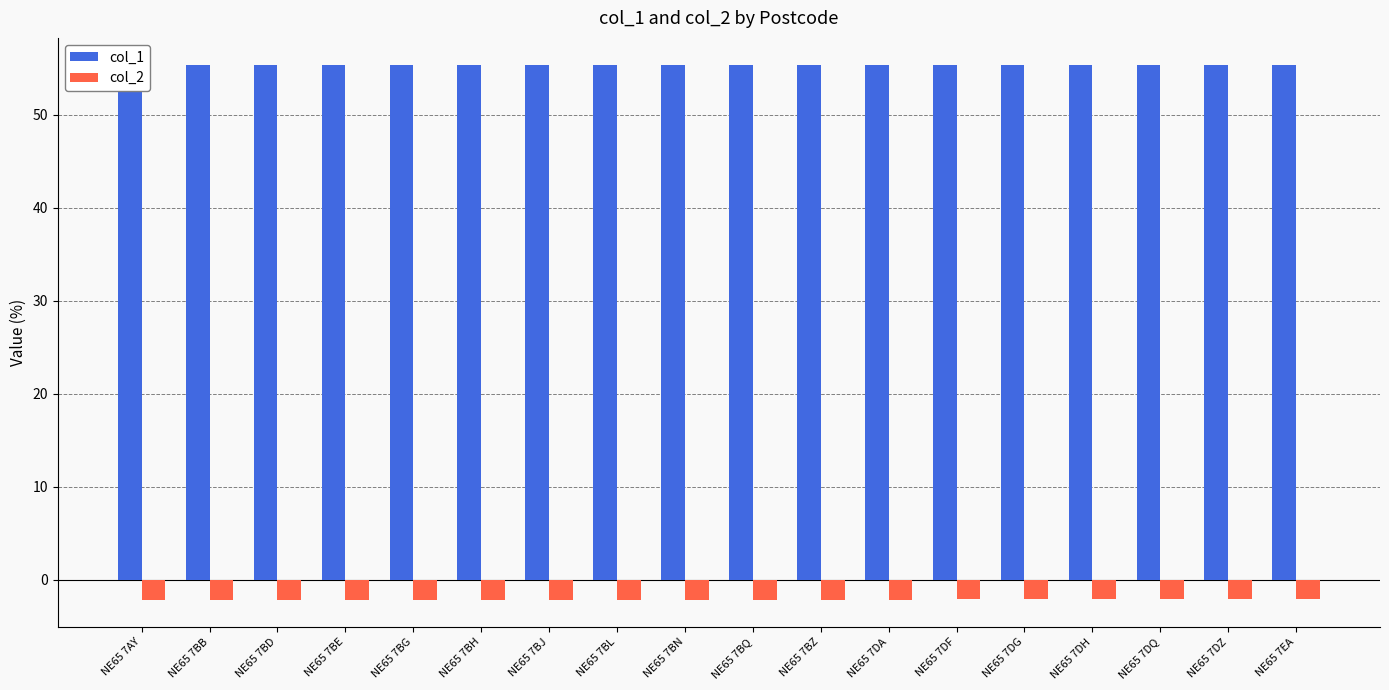

Reading left to right, what are all the values shown in this chart?

col_1: 55.3	55.3	55.3	55.3	55.4	55.4	55.4	55.4	55.4	55.4	55.4	55.4	55.3	55.3	55.3	55.3	55.4	55.3
col_2: -2.1	-2.1	-2.1	-2.1	-2.1	-2.1	-2.2	-2.2	-2.2	-2.1	-2.2	-2.1	-2.1	-2.1	-2.1	-2.1	-2.1	-2.1